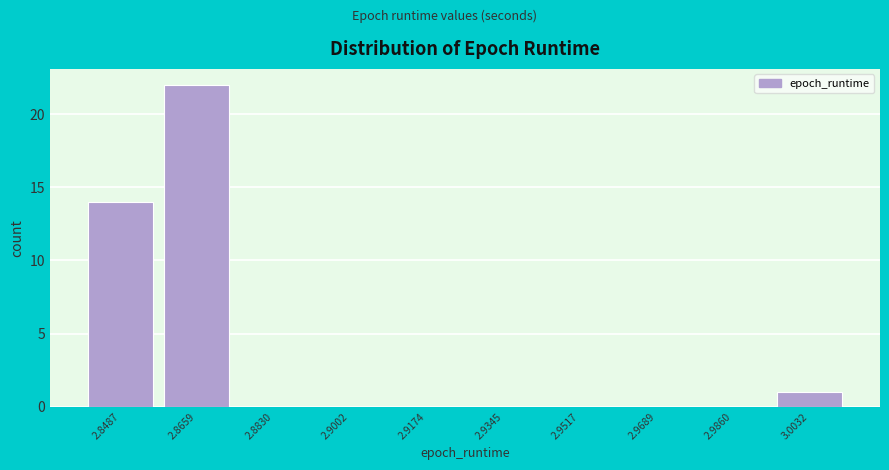

What is the height of the bar covering 2.858 to 2.874 on the x-axis? Neither the bar edges nor the heights are printed on the chart, so give them approximately, as read against the axes.

22